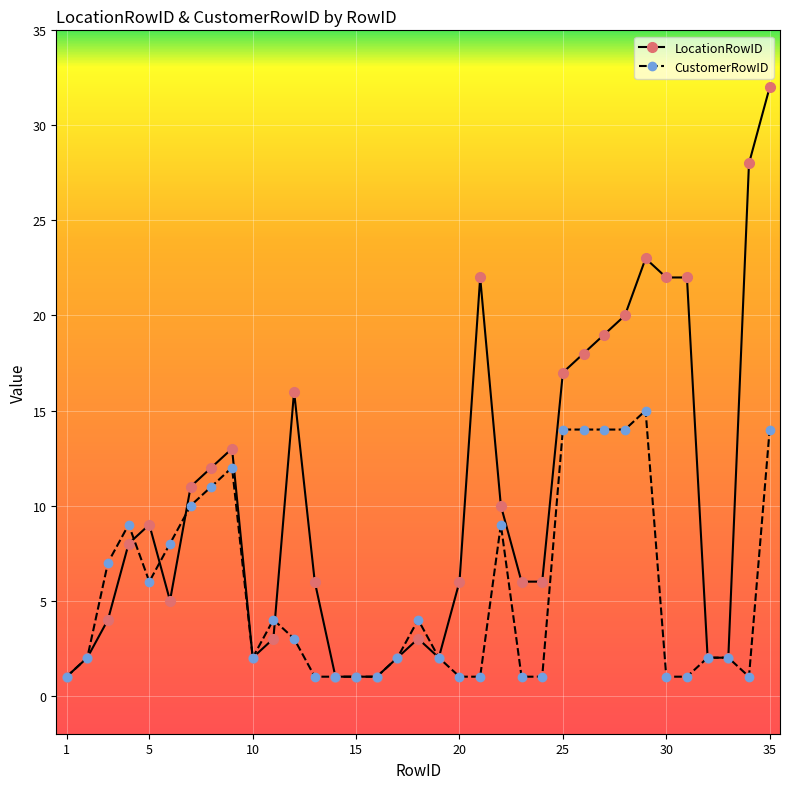

Which series has the largest range (max minus min)?

LocationRowID